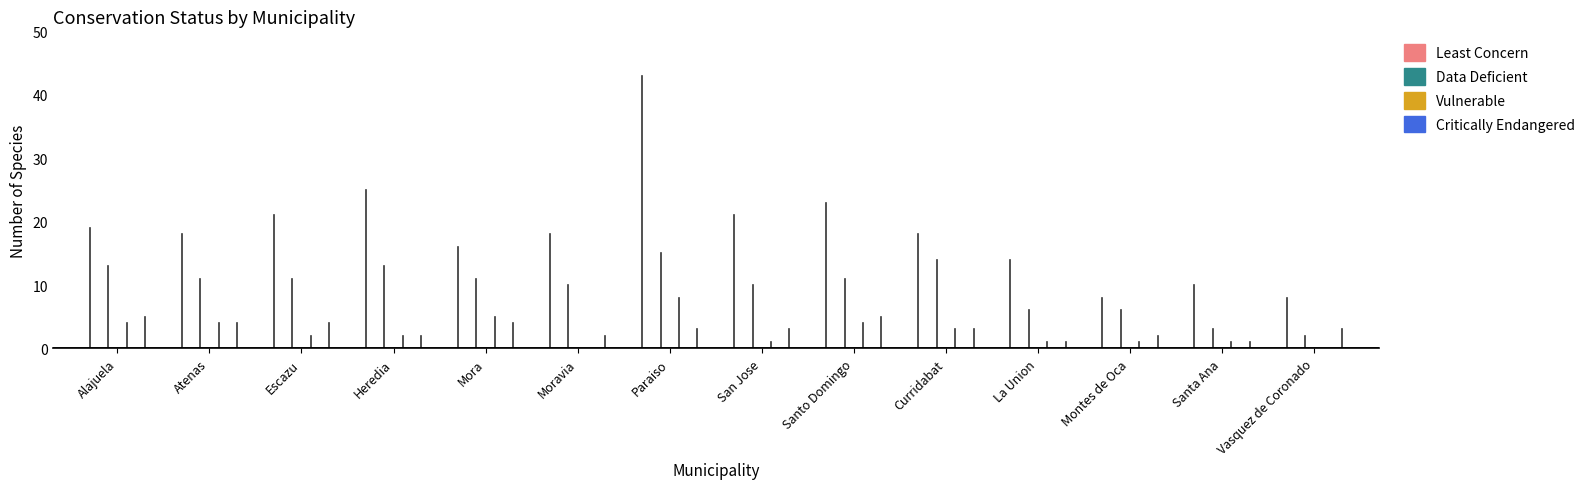

Which series has the largest total across all categories?

Least Concern